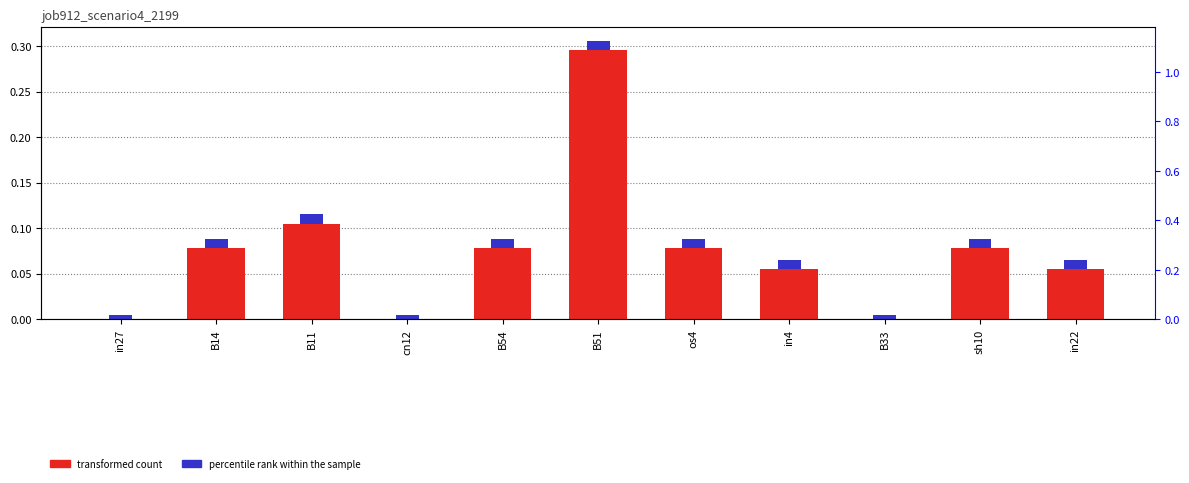

Which label corresponds to the smallest value in the chart?

in27